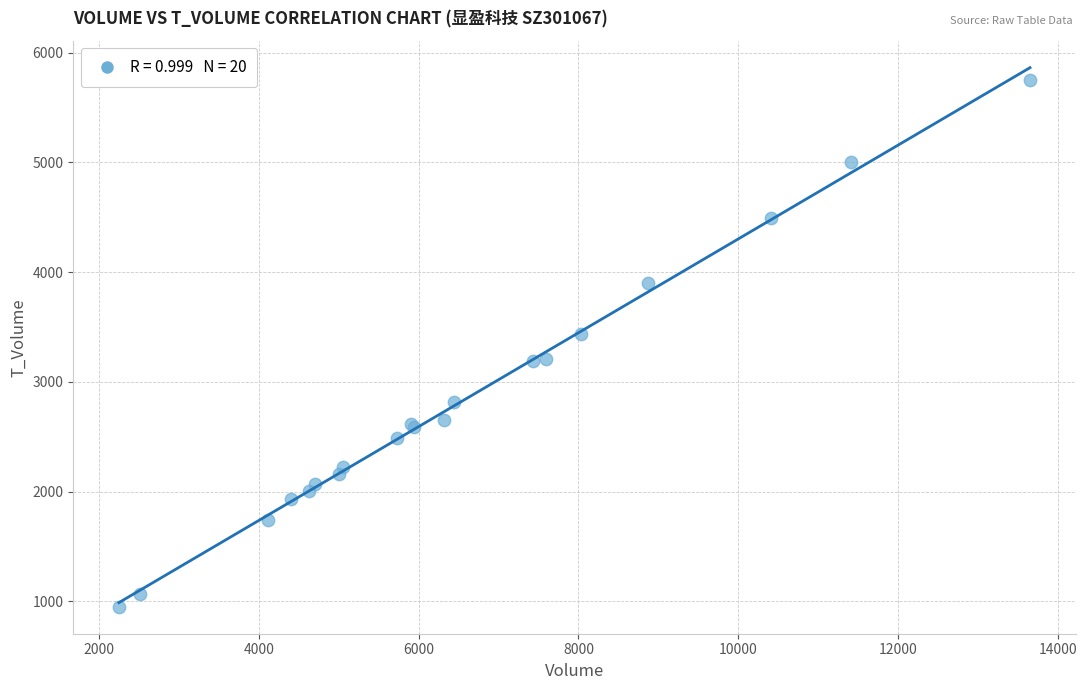

What Y value in the scatter plot is closest to 3352?

3435